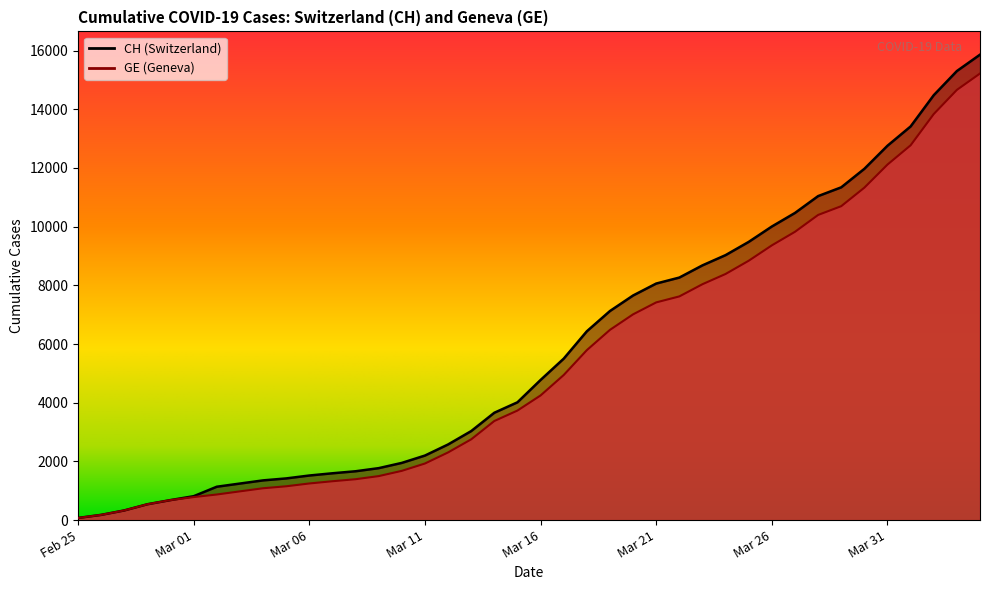

Is it true that CH equals 7666 at Mar 16?

False